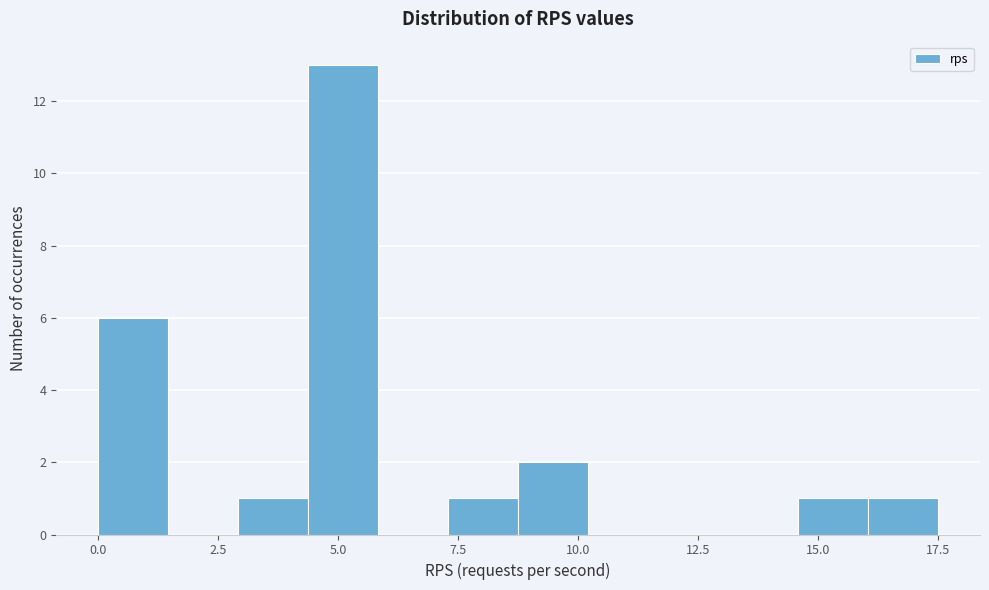

Around what value on the x-axis is the tallest bar? Give the approximate position of its centre, as read against the axis.

5.0